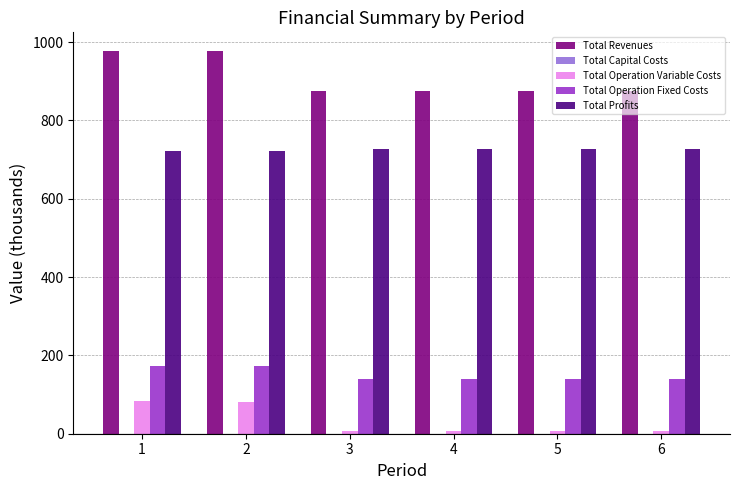

The value of Total Revenues at 4 is 1470.7. True or false?

False